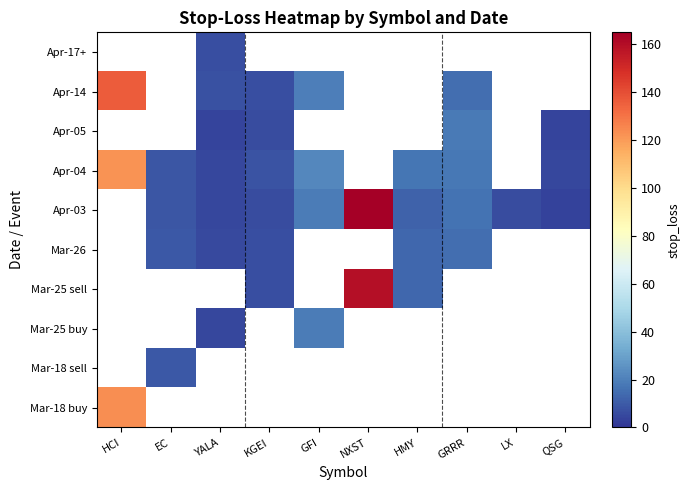

The Mar-25 sell series shows 6.7 at KGEI. True or false?

True